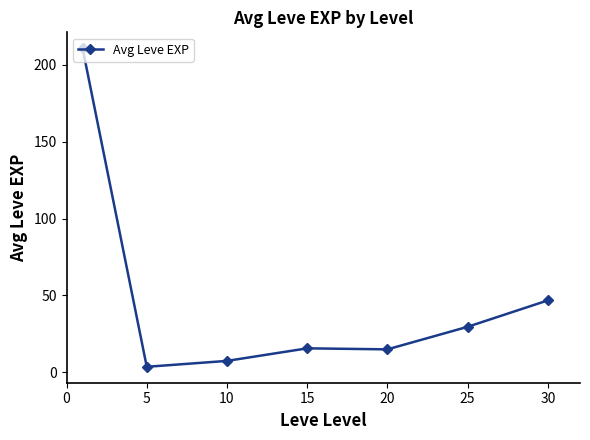

What is the value of the 3rd point from the left?

7.5